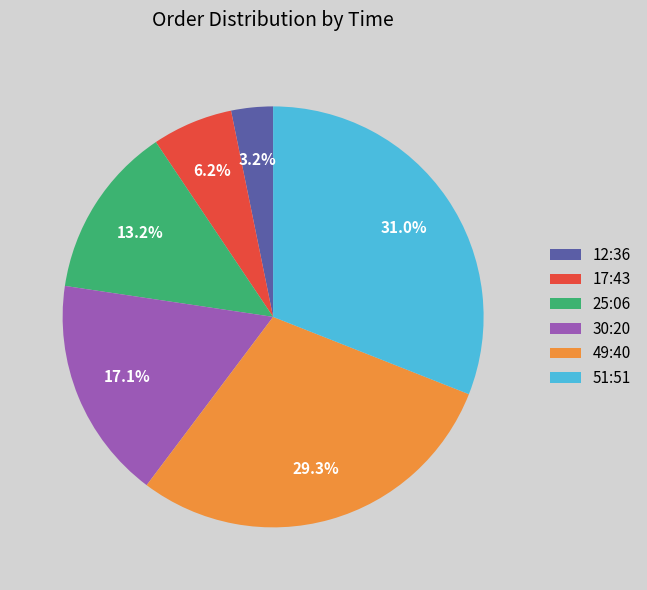

Is there any slice that represents more than half of the pie?

No